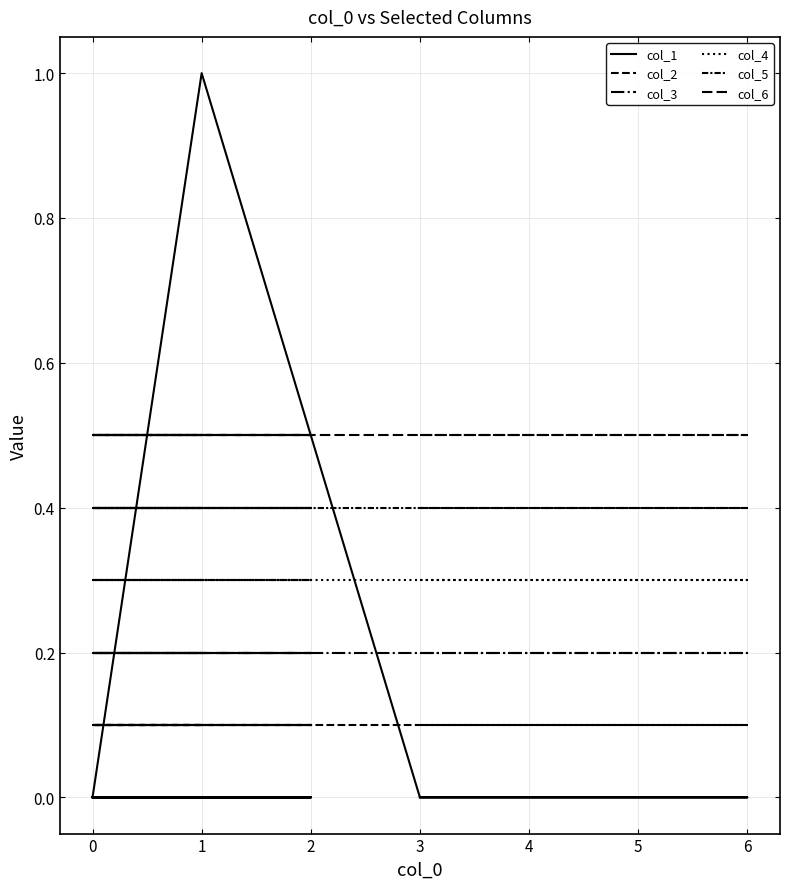

What is the average value of the col_6 series?

0.5